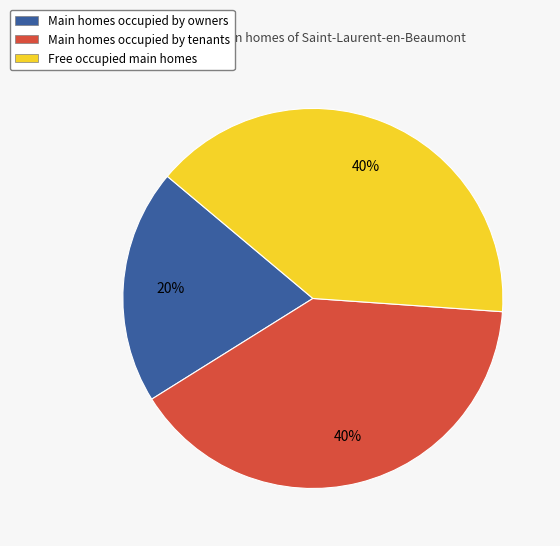

Is there any slice that represents more than half of the pie?

No